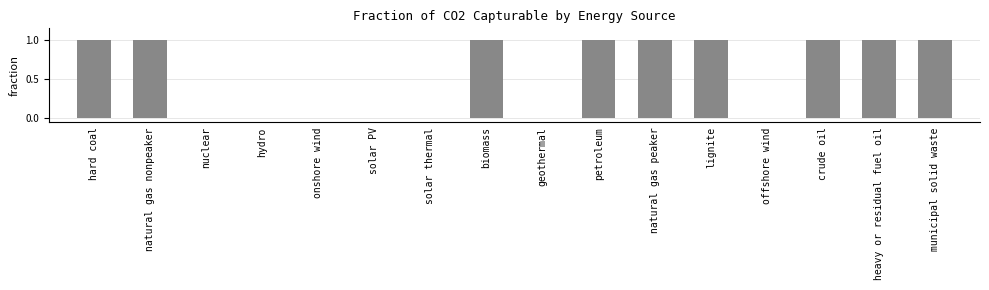

The chart shows a value of 1 at nuclear. True or false?

False